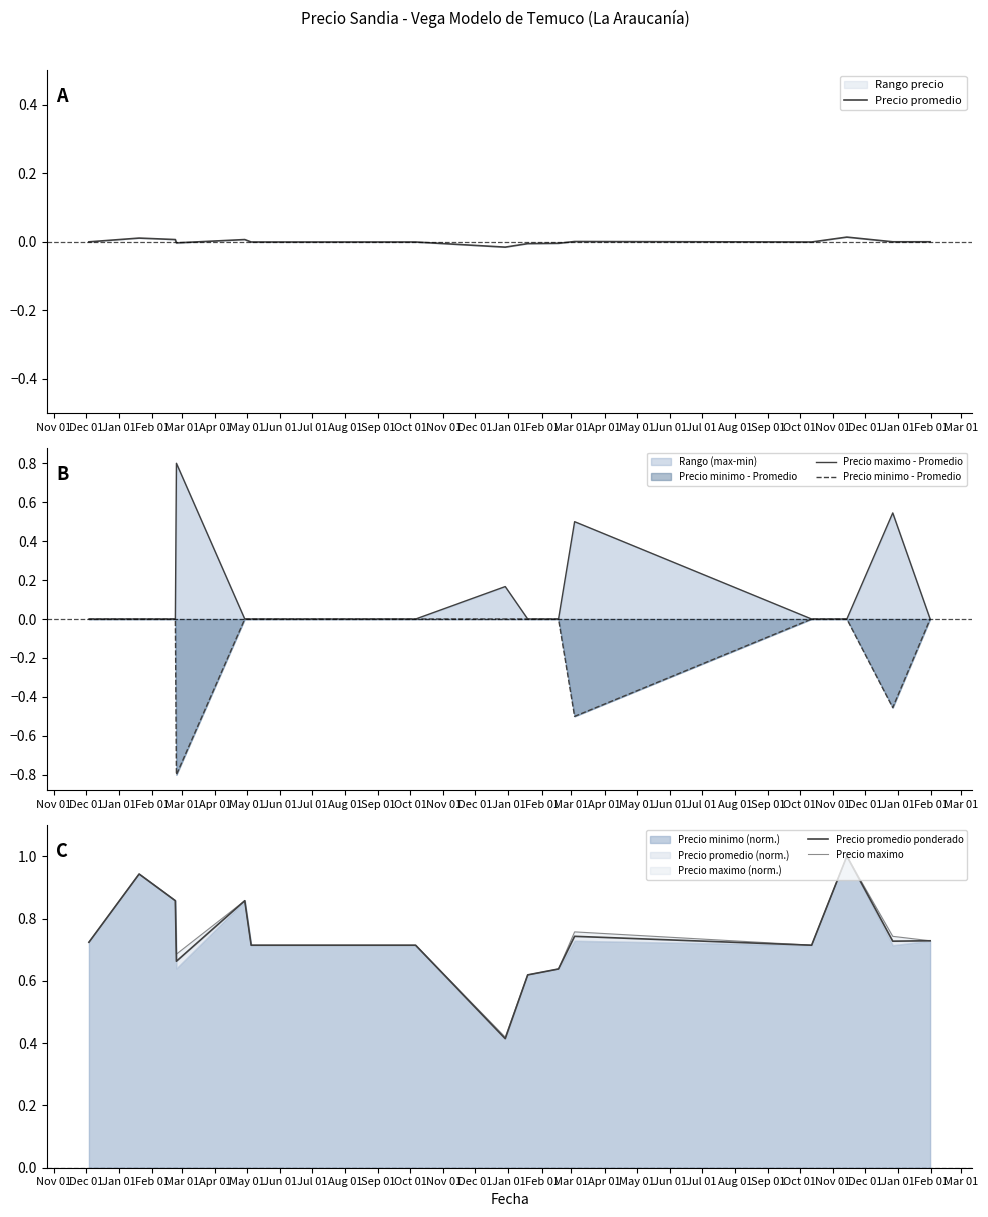

Reading left to right, transcribe all the data shown in this chart.

Precio promedio: -0.0	0.0	0.0	-0.0	0.0	-0.0	-0.0	-0.0	-0.0	-0.0	-0.0	0.0	-0.0	0.0	-0.0	-0.0
Precio maximo - Promedio: 0.0	0.0	0.0	0.8	0.0	0.0	0.0	0.0	0.2	0.0	0.0	0.5	0.0	0.0	0.5	0.0
Precio minimo - Promedio: 0.0	0.0	0.0	-0.8	0.0	0.0	0.0	0.0	0.0	0.0	0.0	-0.5	0.0	0.0	-0.5	0.0
Precio promedio ponderado: 0.7	0.9	0.9	0.7	0.9	0.7	0.7	0.7	0.4	0.6	0.6	0.7	0.7	1.0	0.7	0.7
Precio maximo: 0.7	0.9	0.9	0.7	0.9	0.7	0.7	0.7	0.4	0.6	0.6	0.8	0.7	1.0	0.7	0.7